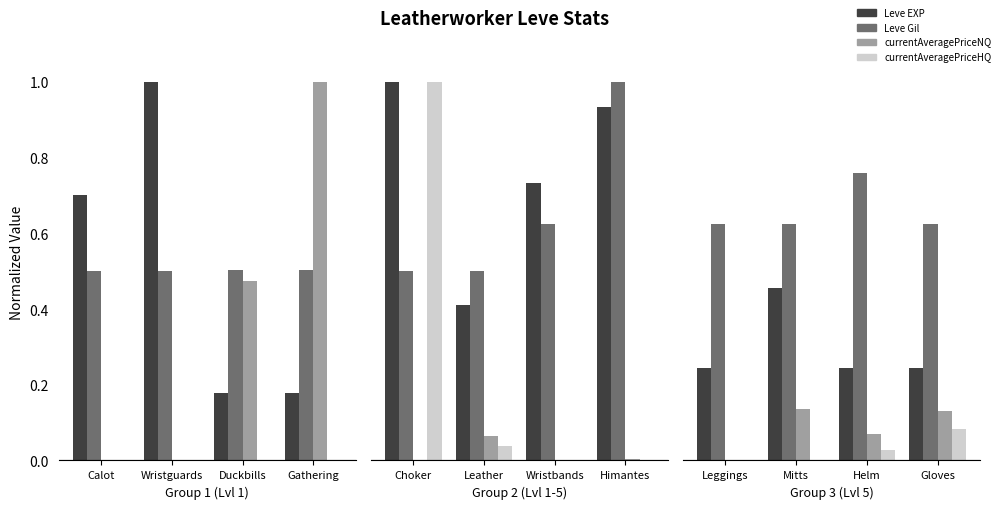

The currentAveragePriceHQ series shows 0.0 at Helm. True or false?

False